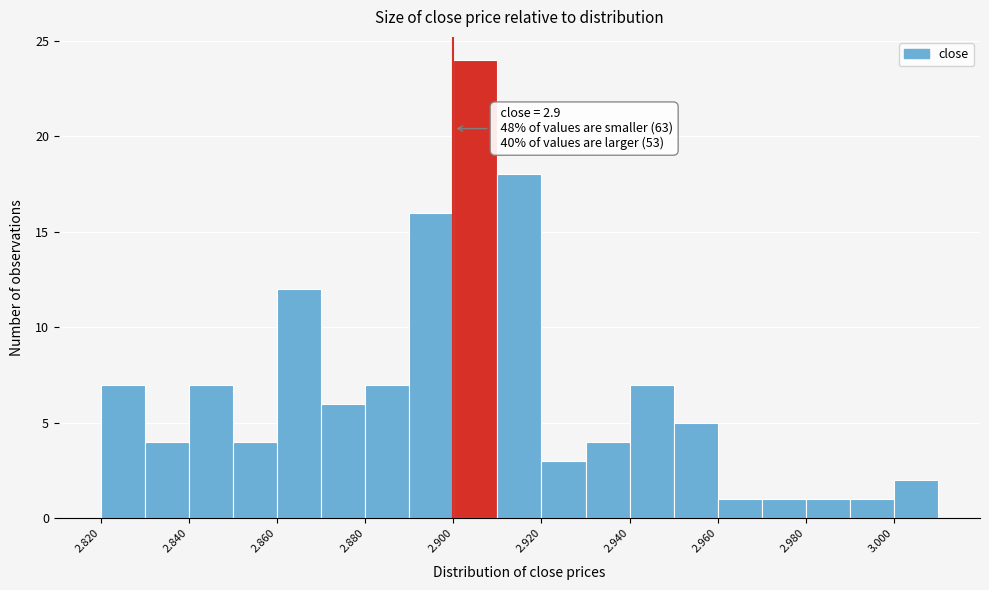

Which range on the x-axis has the tallest bar?

2.90 to 2.91